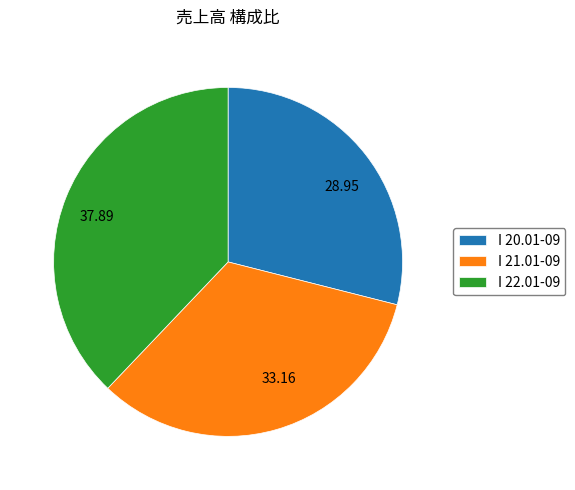

The I 21.01-09 slice represents 46% of the pie. True or false?

False